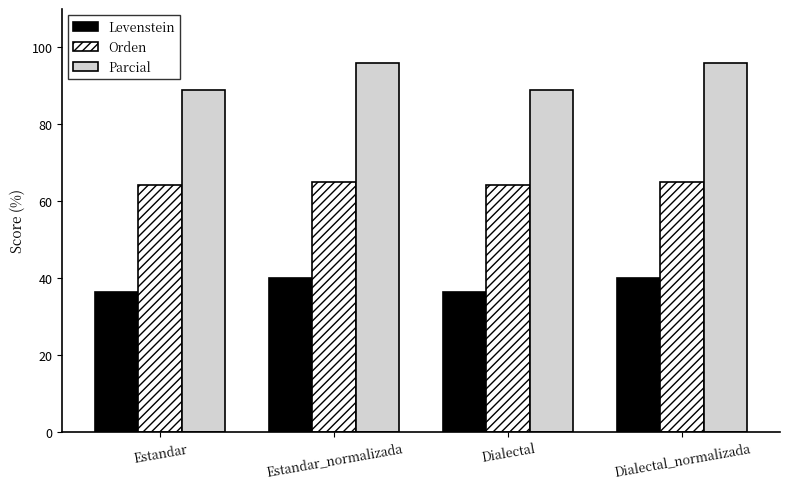

How many categories are shown in the chart?

4